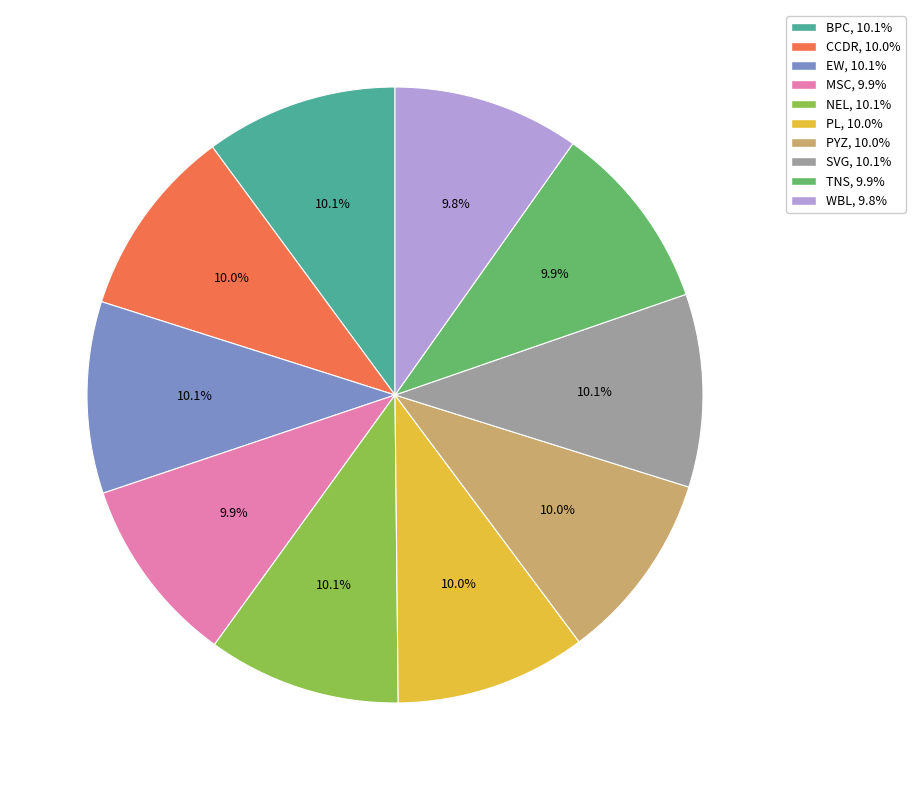

Is there a majority slice in this chart?

No